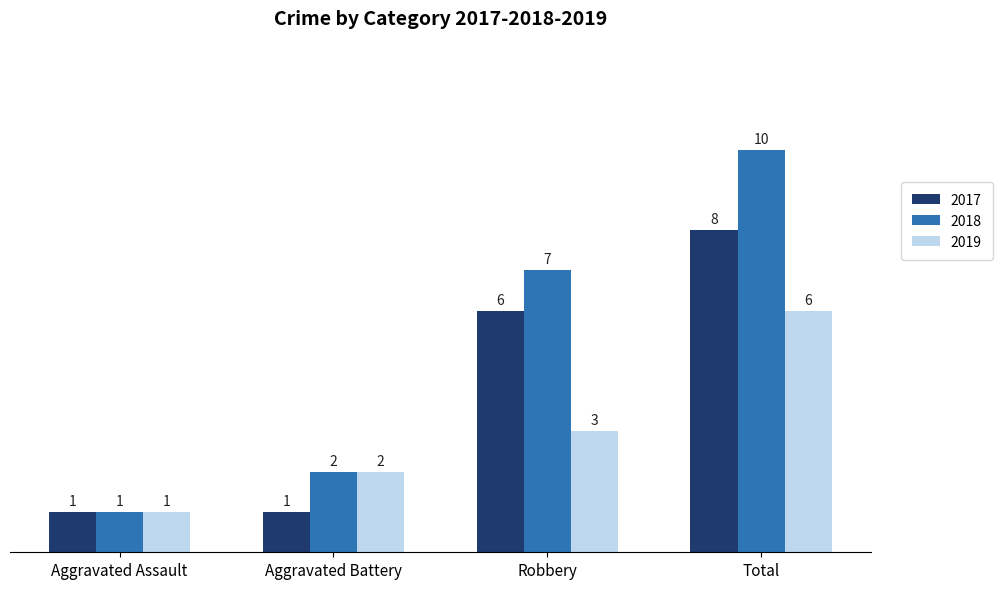

List the labels in order of 2018 value, largest first.

Total, Robbery, Aggravated Battery, Aggravated Assault